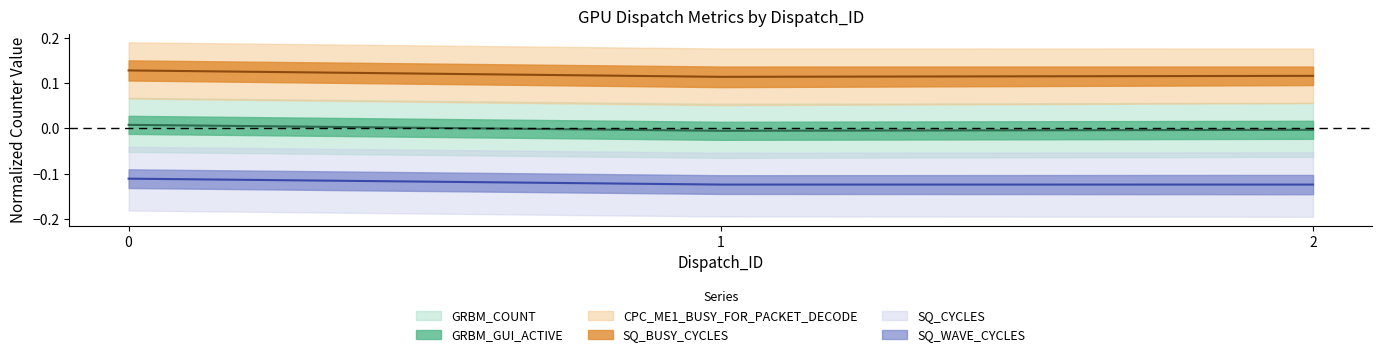

Does the chart have visible grid lines?

No